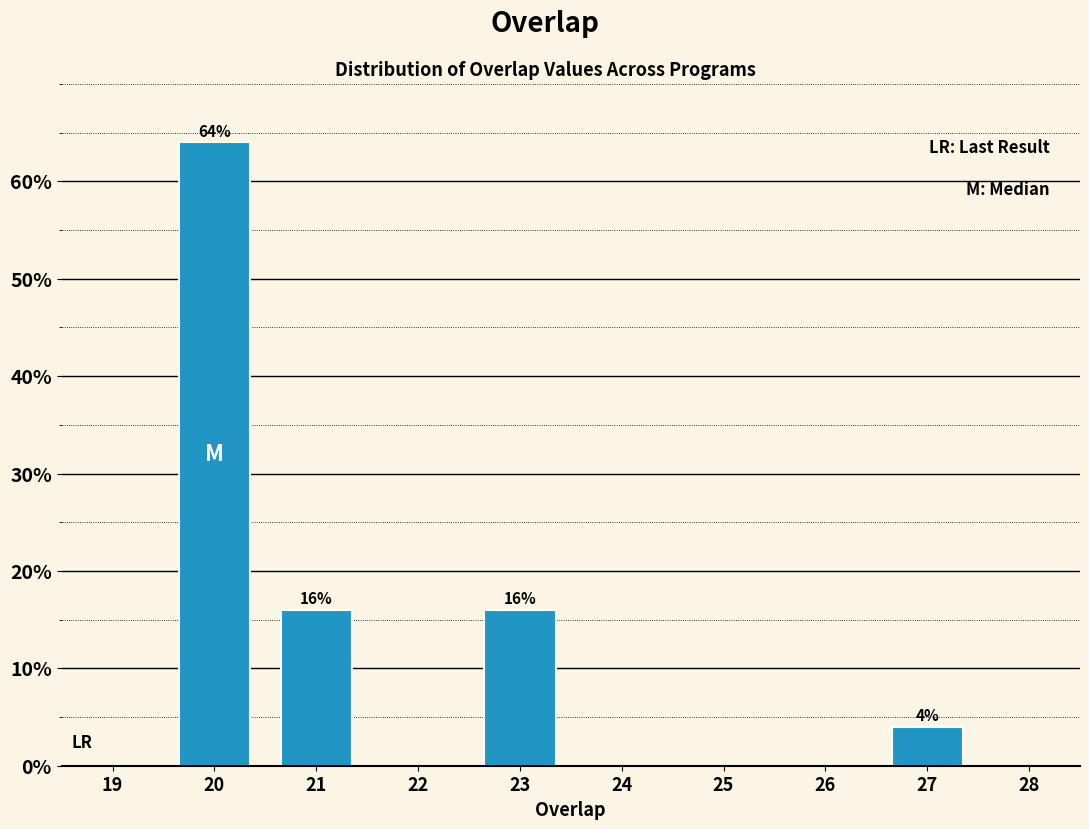

Reading left to right, transcribe all the data shown in this chart.

64	16	16	4